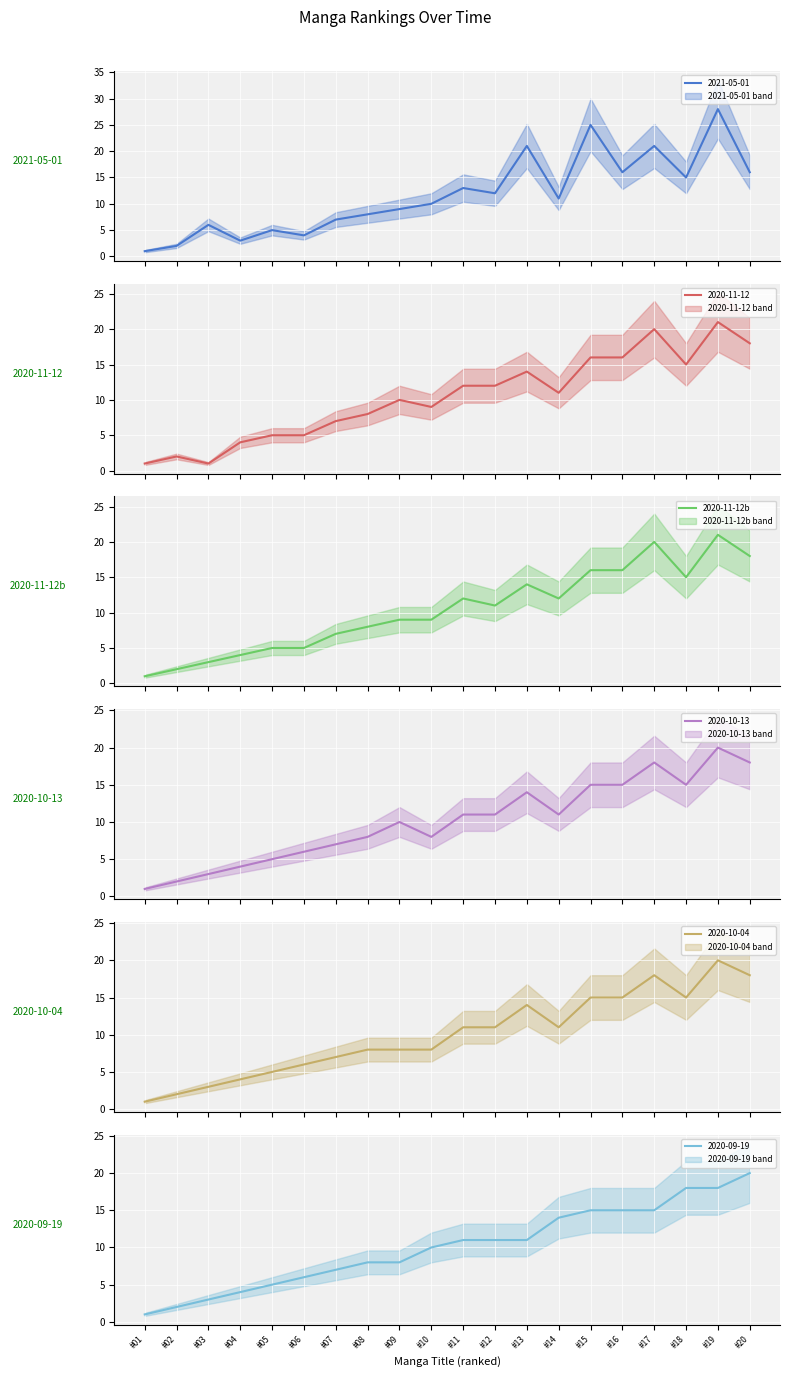

Where is the data nearest to the value 11?

#12